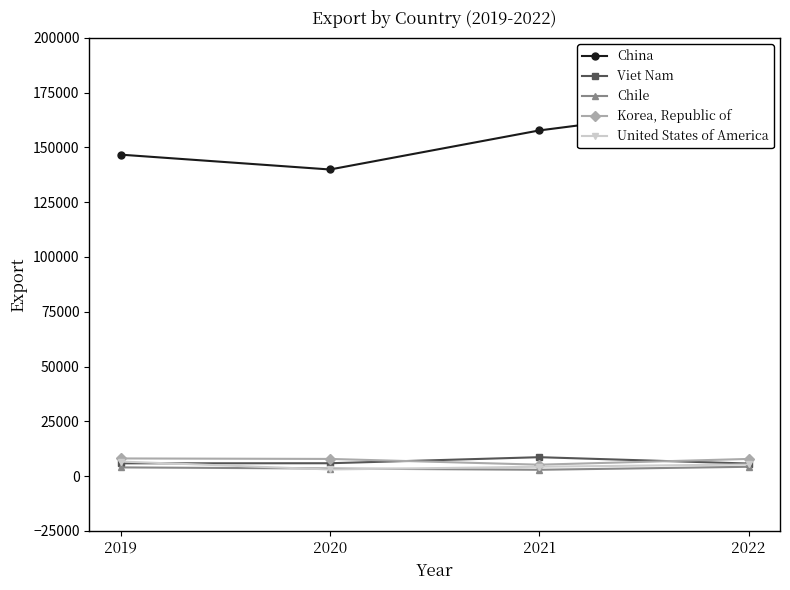

At which label does Viet Nam first exceed 5854?

2021